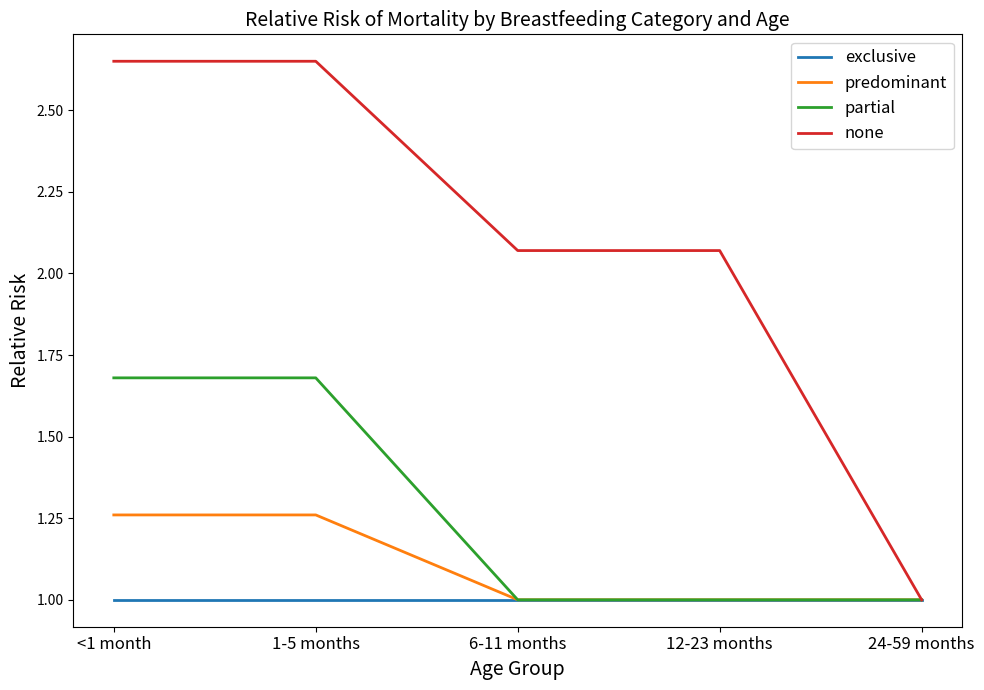

Where does the none series first go above 2?

<1 month